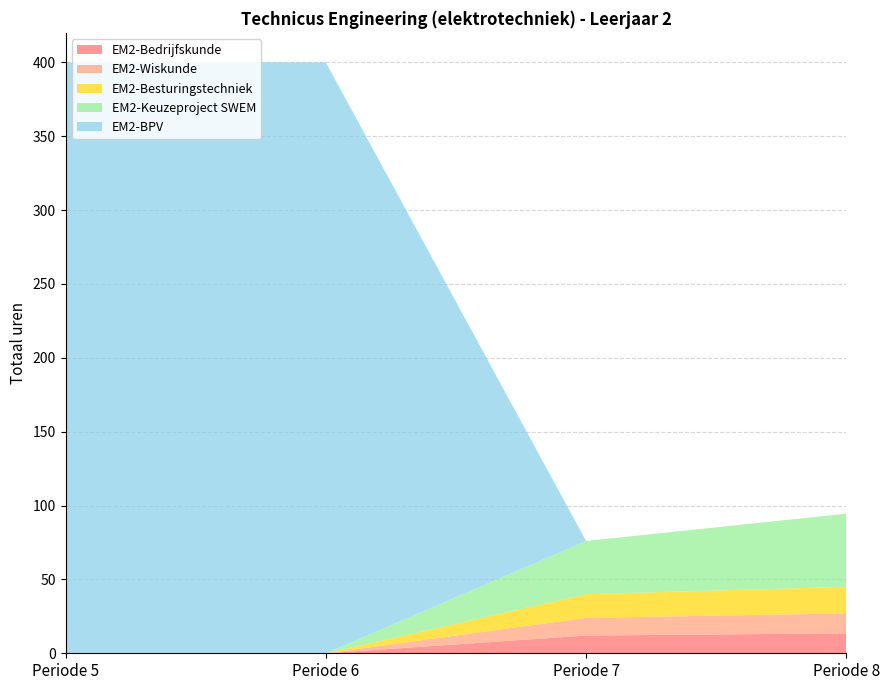

Reading left to right, list all the values displayed in this chart.

EM2-Bedrijfskunde: Periode 5=0.0	Periode 6=0.0	Periode 7=12.0	Periode 8=13.5
EM2-Wiskunde: Periode 5=0.0	Periode 6=0.0	Periode 7=12.0	Periode 8=13.5
EM2-Besturingstechniek: Periode 5=0.0	Periode 6=0.0	Periode 7=16.0	Periode 8=18.0
EM2-Keuzeproject SWEM: Periode 5=0.0	Periode 6=0.0	Periode 7=36.0	Periode 8=49.5
EM2-BPV: Periode 5=400.0	Periode 6=400.0	Periode 7=0.0	Periode 8=0.0